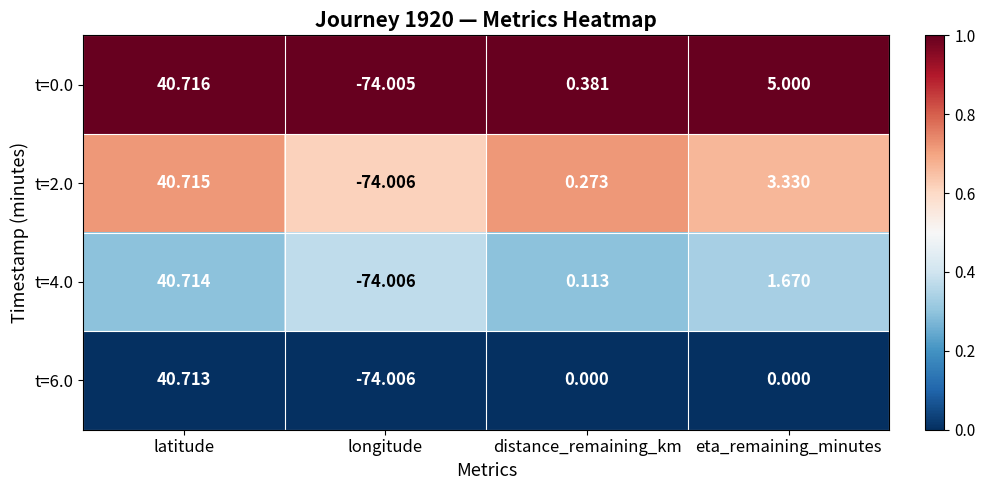

At which category is the sum across all series the highest?

latitude